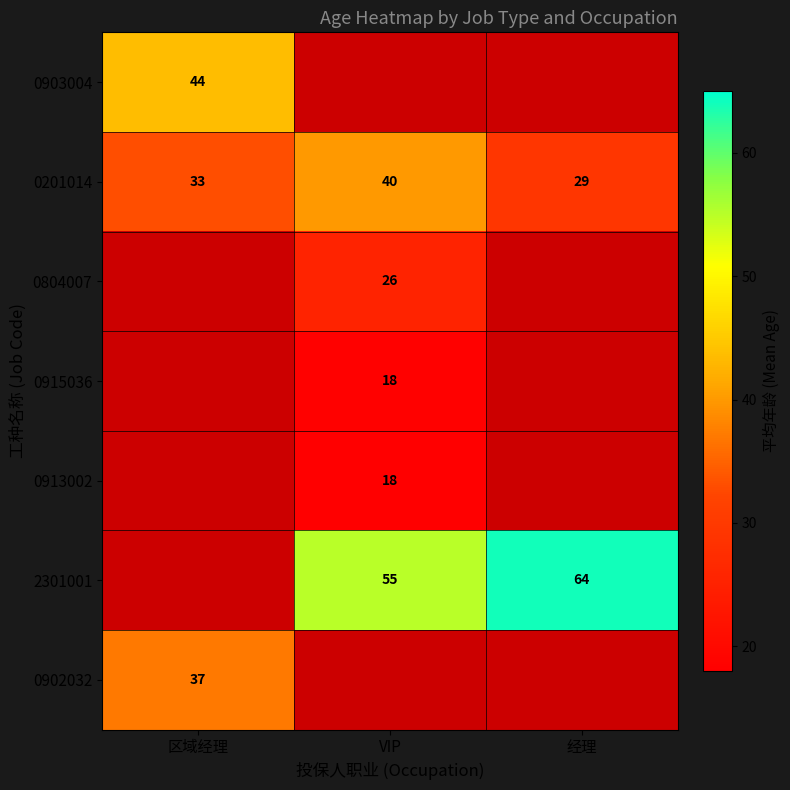

What is the sum of the 2301001 values at VIP and 经理?

119.0